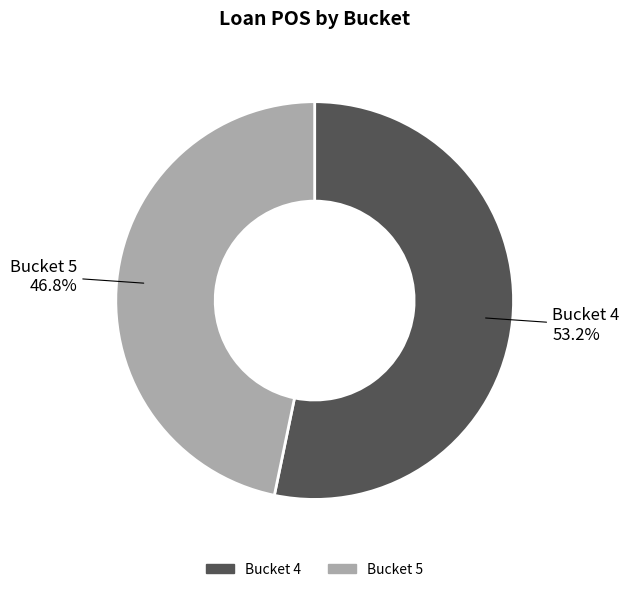

Does any single category account for the majority?

Yes